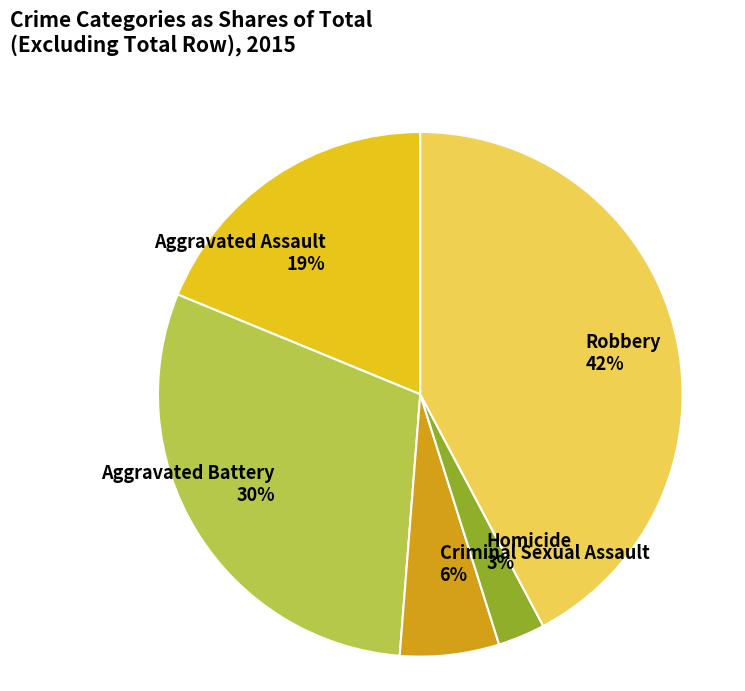

To the nearest percent, what is the difference between the Aggravated Assault and Robbery slice percentages?

23%